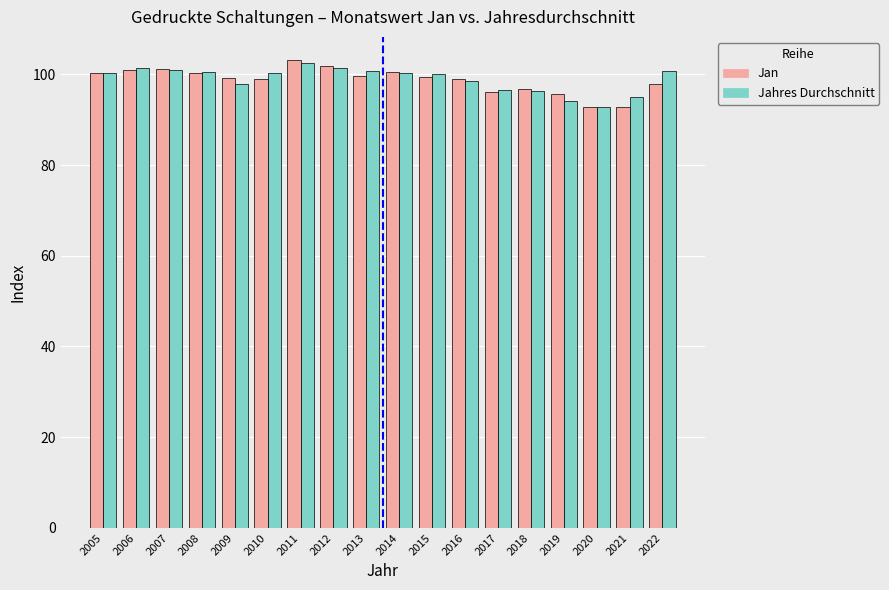

How many bars are there in total?

36